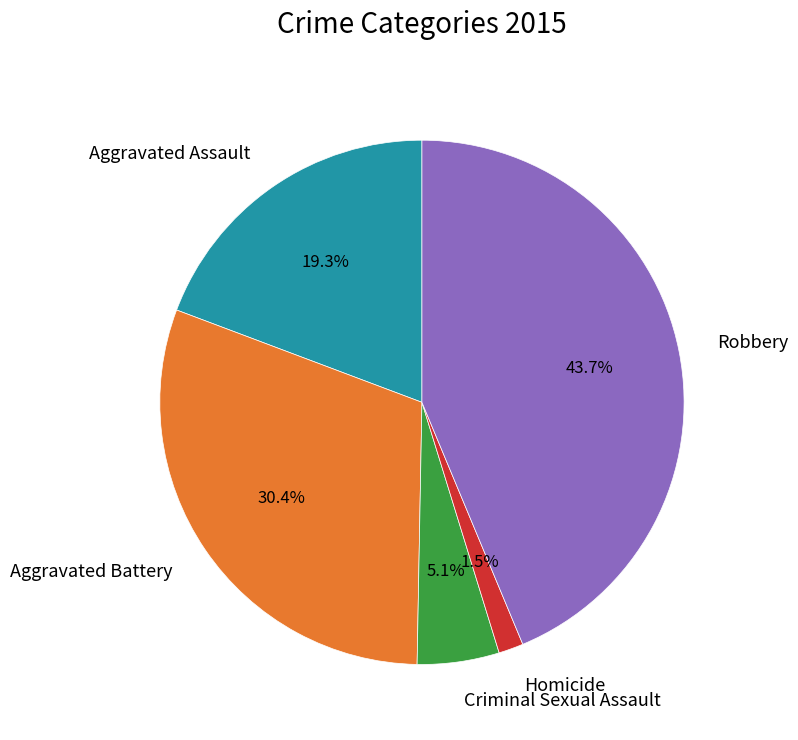

Do Homicide and Aggravated Battery together represent more than half of the pie?

No